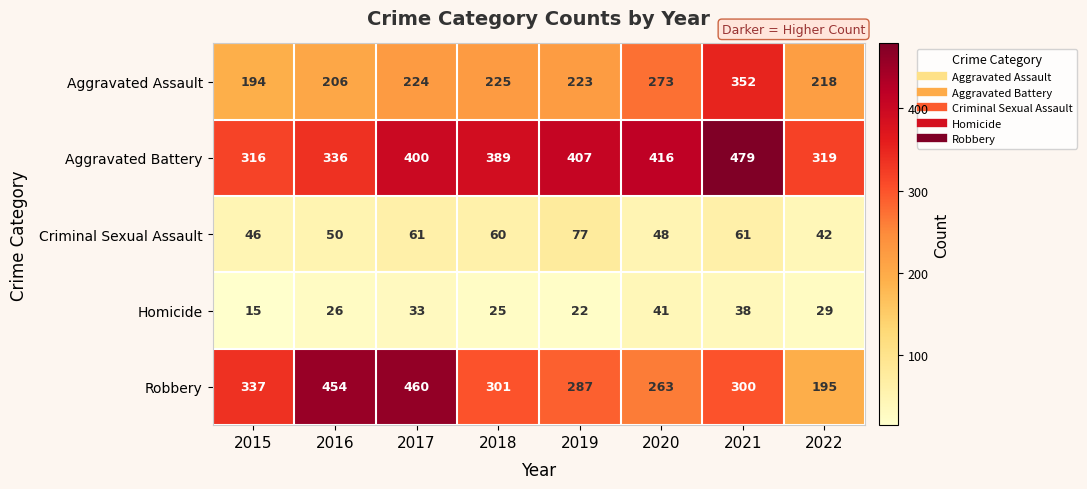

What is the average value of the Aggravated Assault series?

239